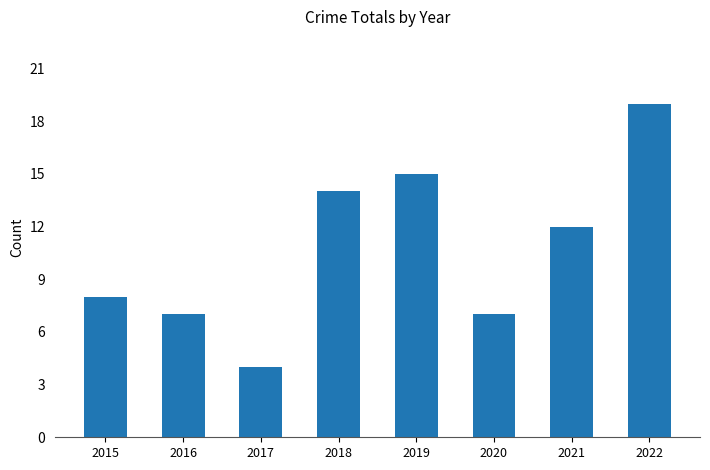

What is the sum of all values?

86